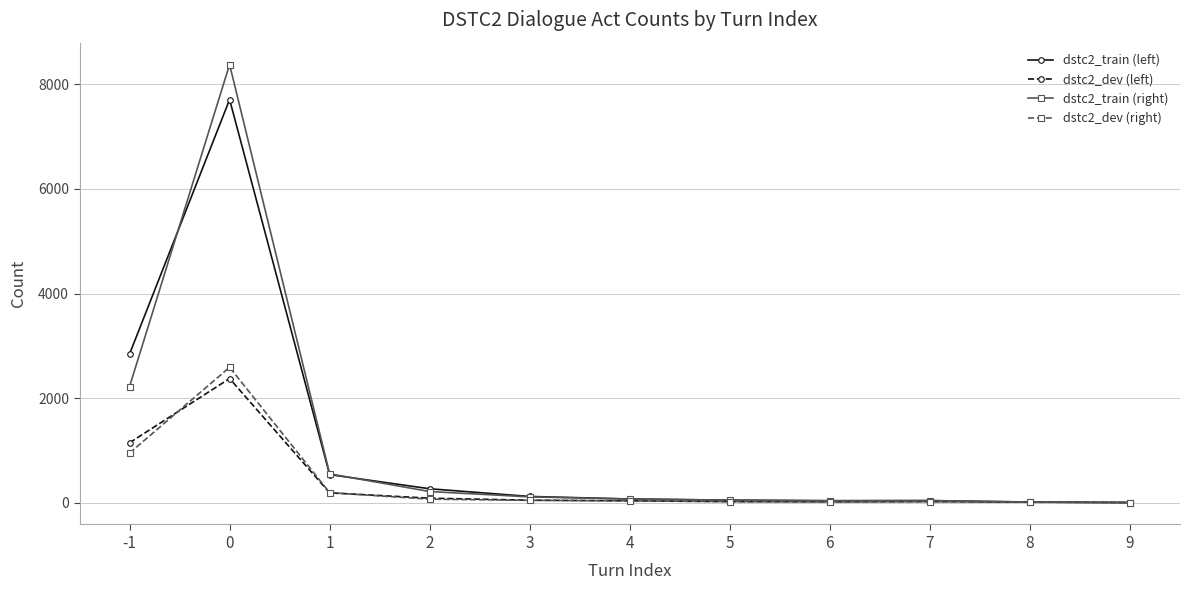

What is the maximum value shown in the chart?

8380